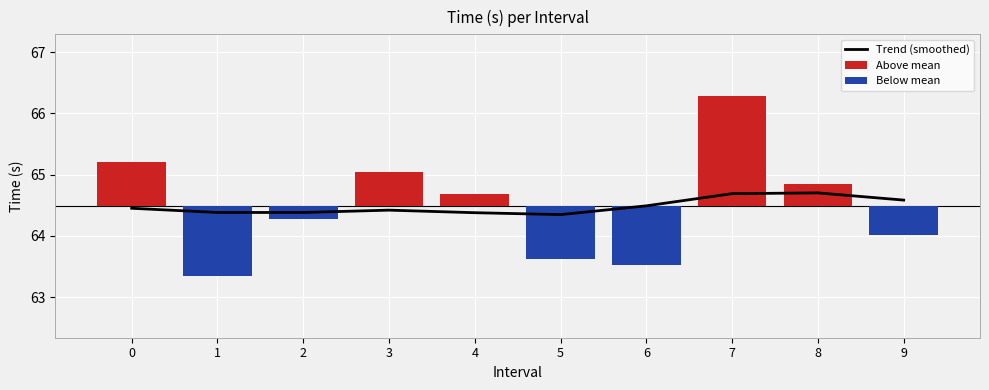

How many Below mean values are between 0 and 1?

5